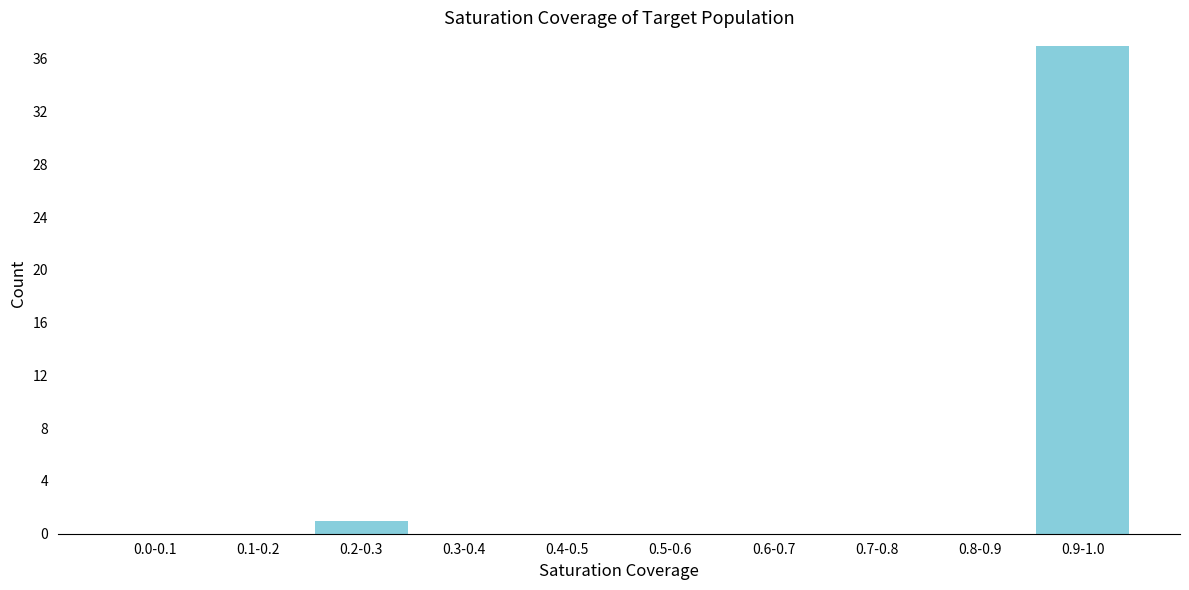

Reading left to right, what are all the values shown in this chart?

0.0-0.1=0	0.1-0.2=0	0.2-0.3=1	0.3-0.4=0	0.4-0.5=0	0.5-0.6=0	0.6-0.7=0	0.7-0.8=0	0.8-0.9=0	0.9-1.0=37